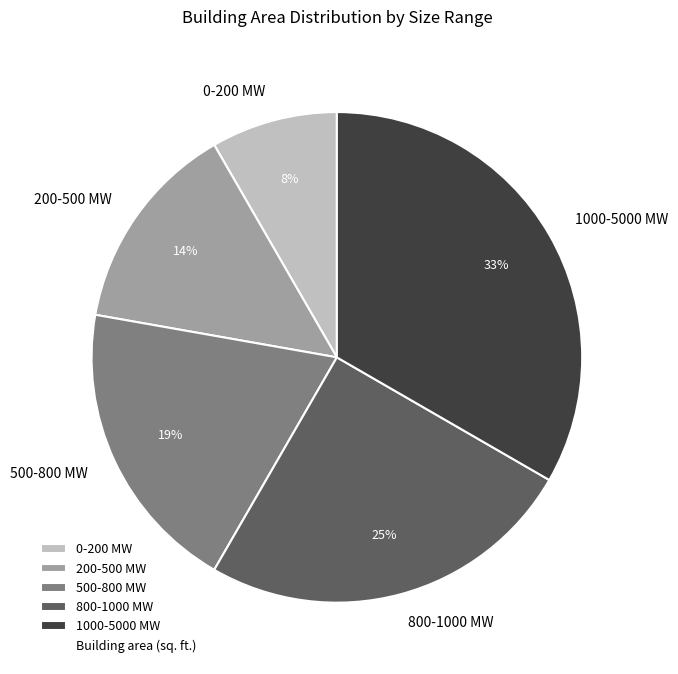

Rank the categories by value from highest to lowest.

1000-5000 MW, 800-1000 MW, 500-800 MW, 200-500 MW, 0-200 MW